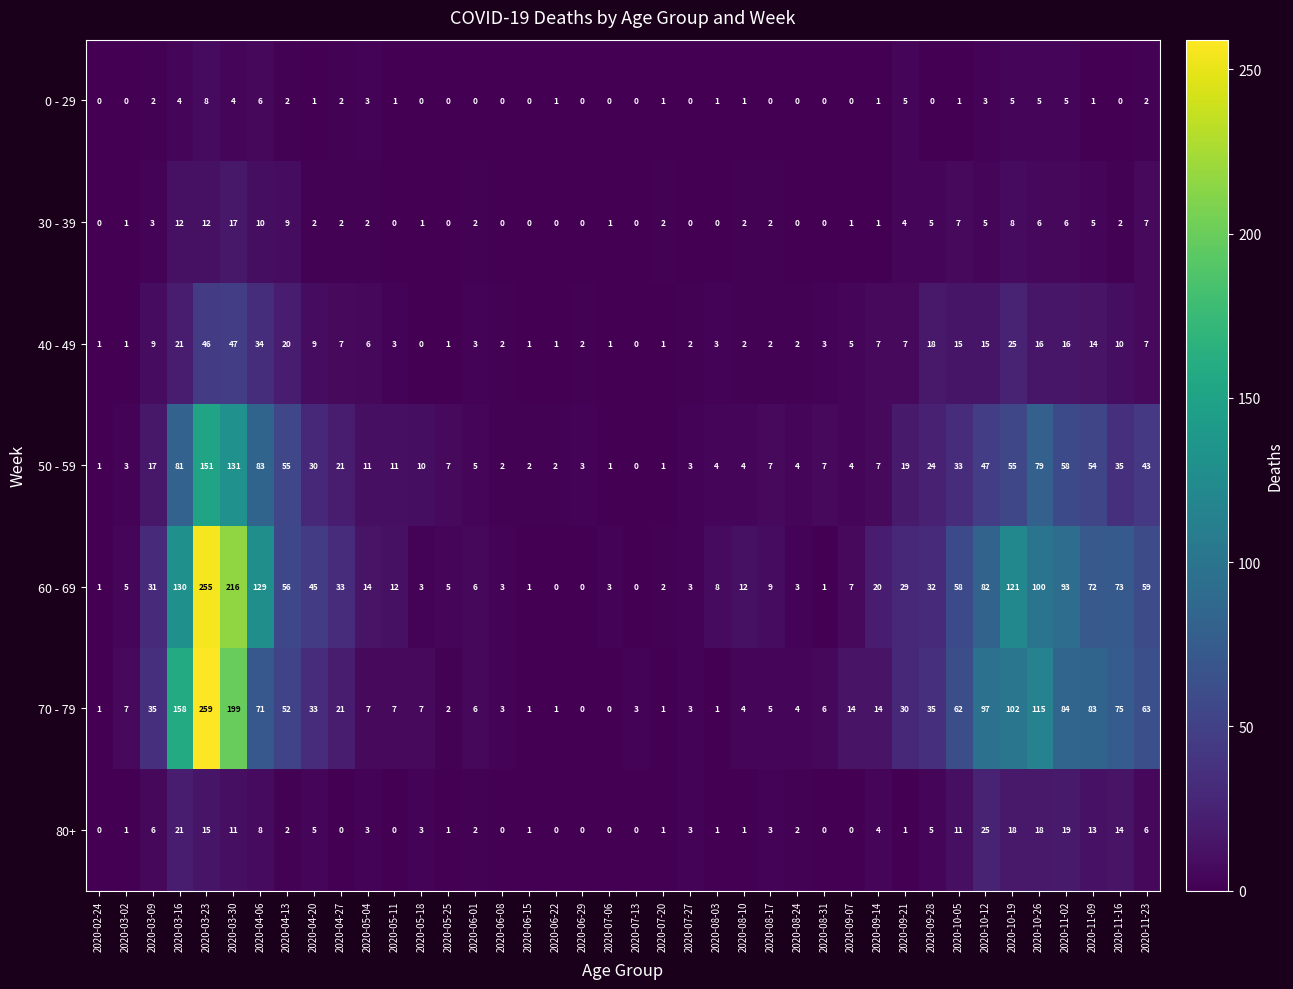

What is the spread (max minus min) of values at 2020-06-15?

2